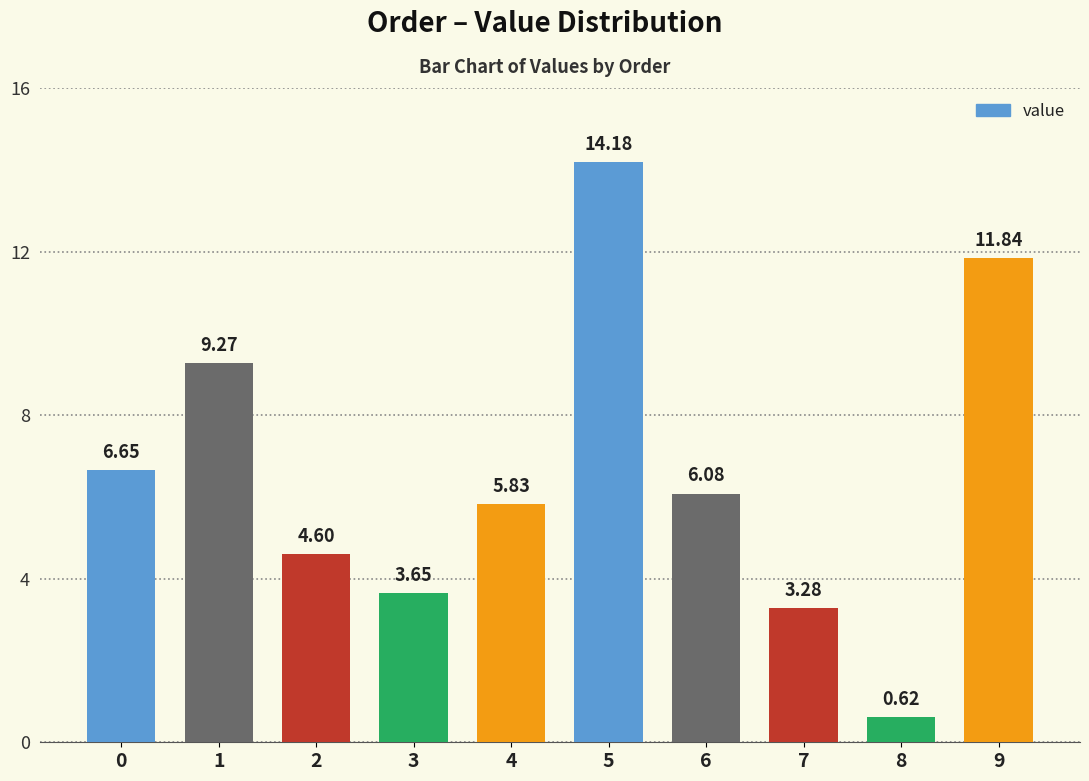

What is the difference between the values at 3 and 6?

2.4